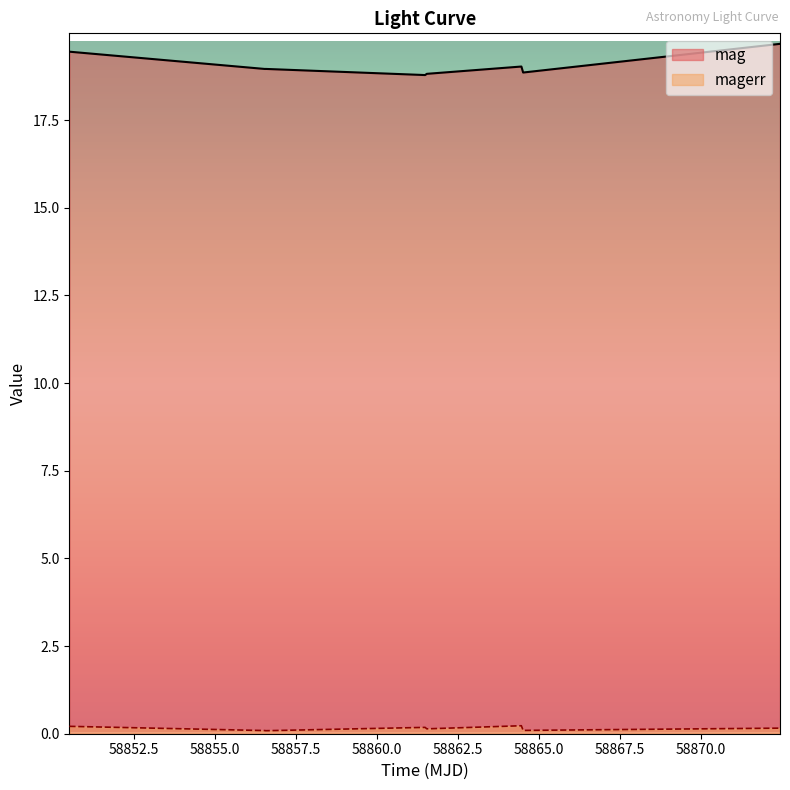

In mag, how many points are lower than both neighbors (excluding endpoints)?

3